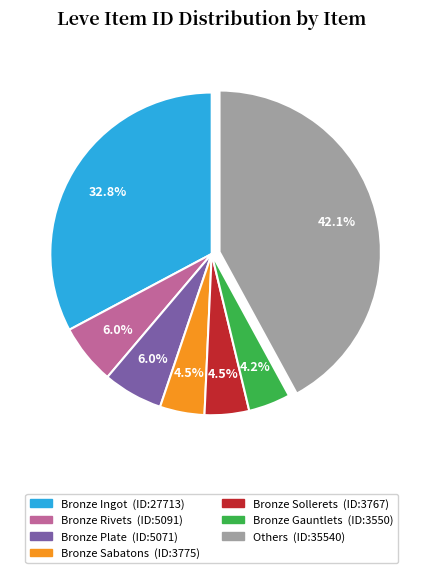

Does any single category account for the majority?

No